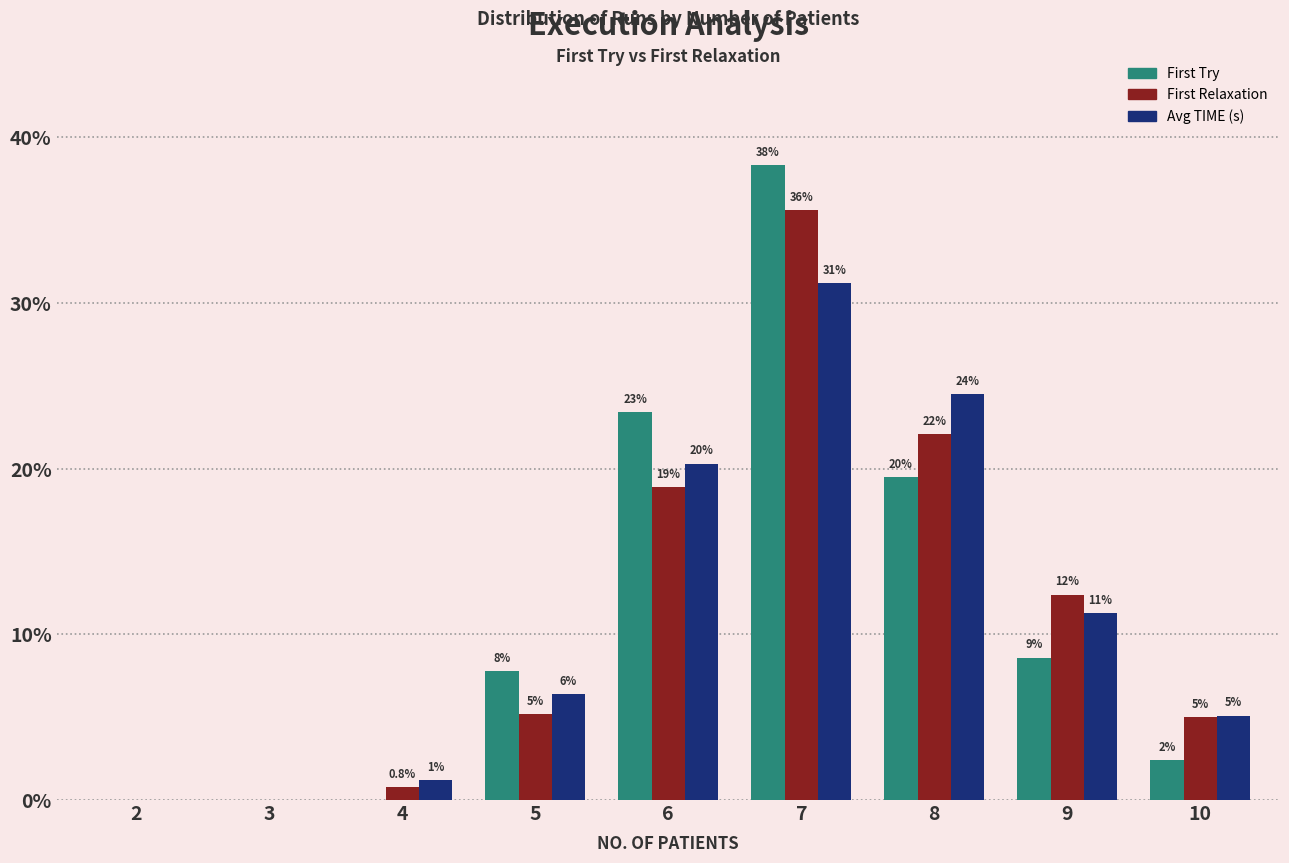

What is the average value of the First Try series?

11.1